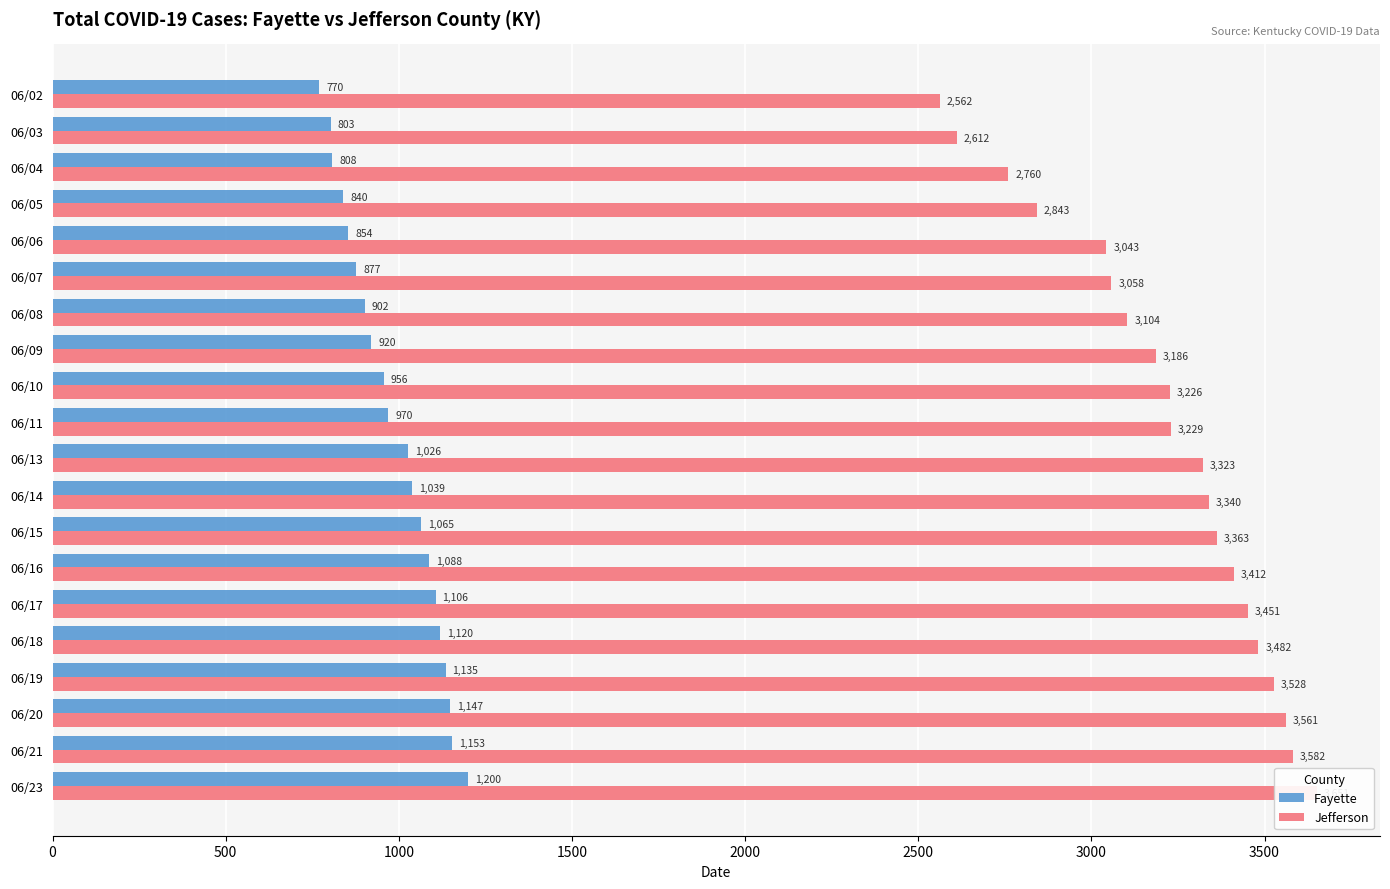

What are all the series names shown in the legend?

Fayette, Jefferson